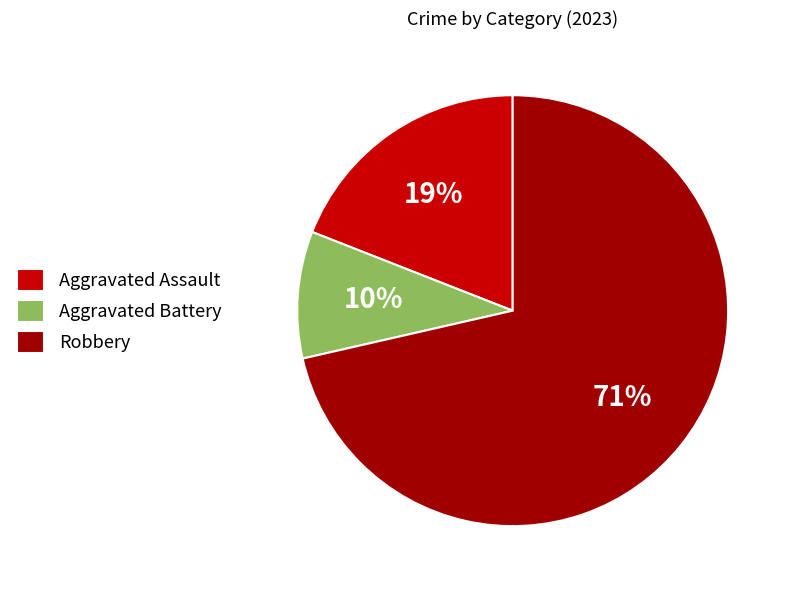

To the nearest percent, what is the combined percentage of Aggravated Battery and Robbery?

81%